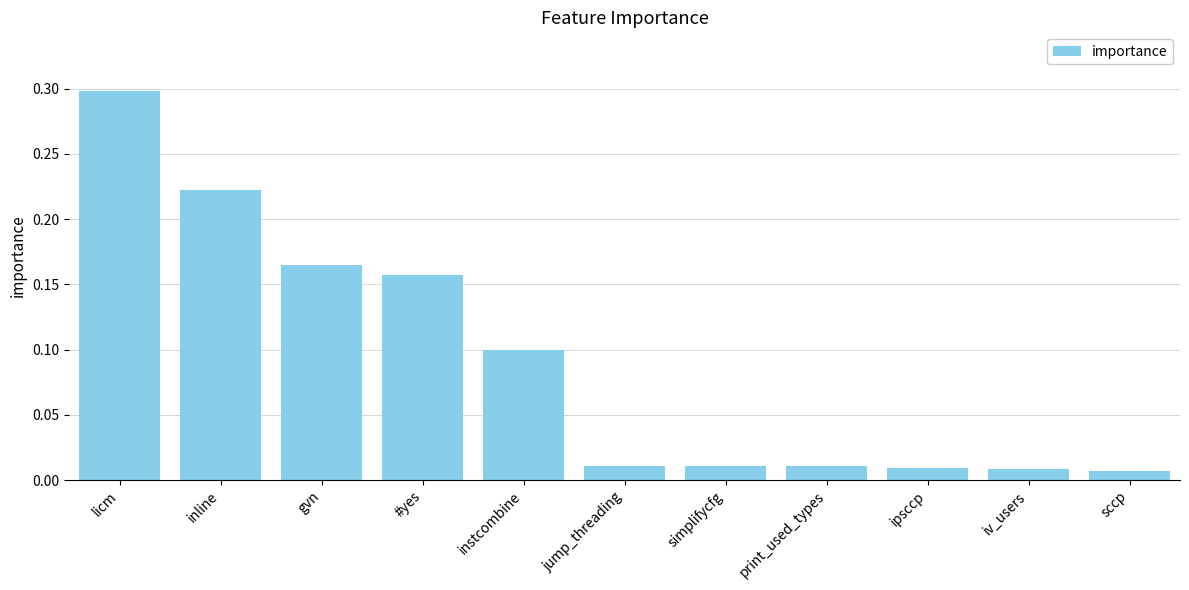

Which category has the highest value across all series?

licm